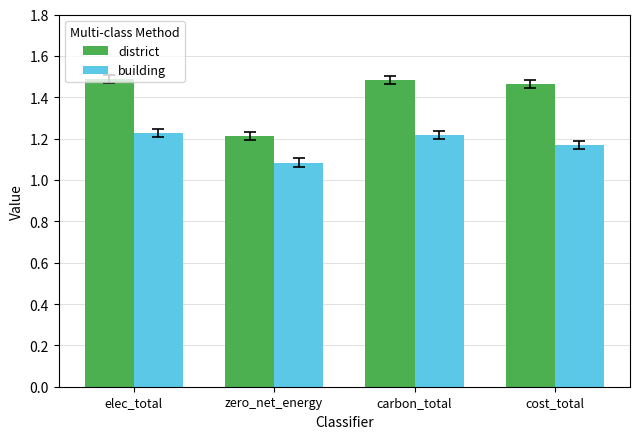

What is the average value of the district series?

1.4